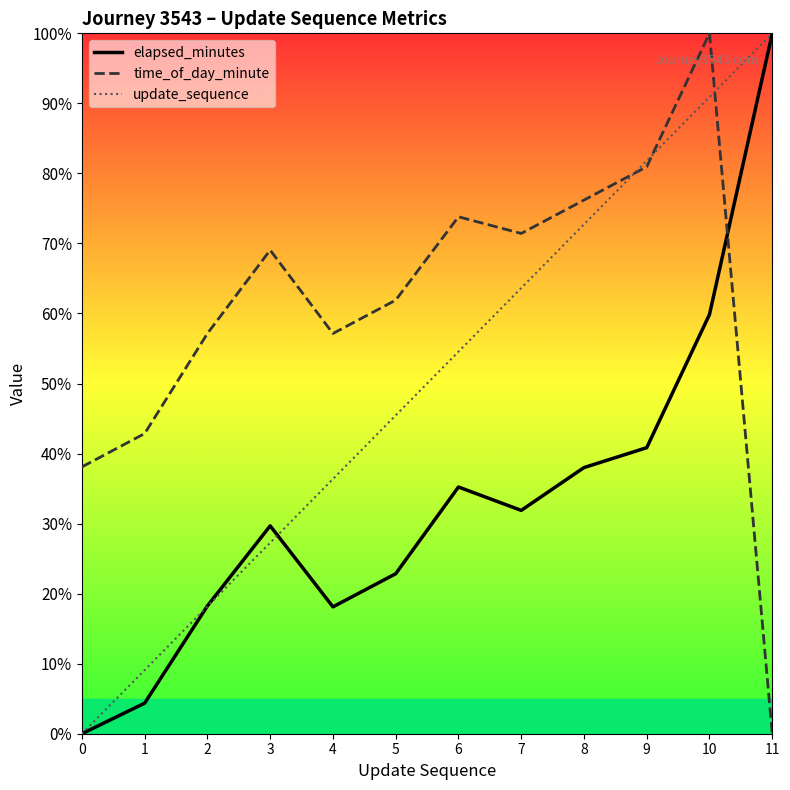

The update_sequence series shows 90.9 at 10. True or false?

True